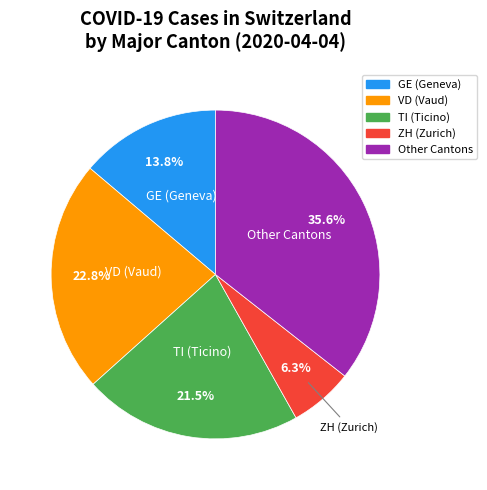

Is there any slice that represents more than half of the pie?

No